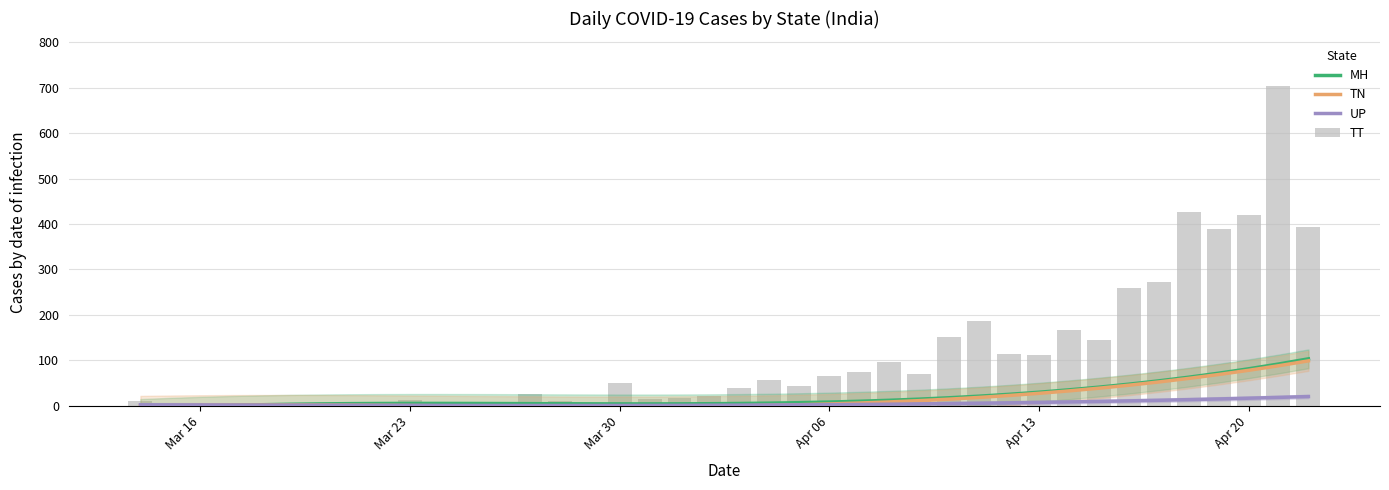

Which series has the widest spread of values?

TT